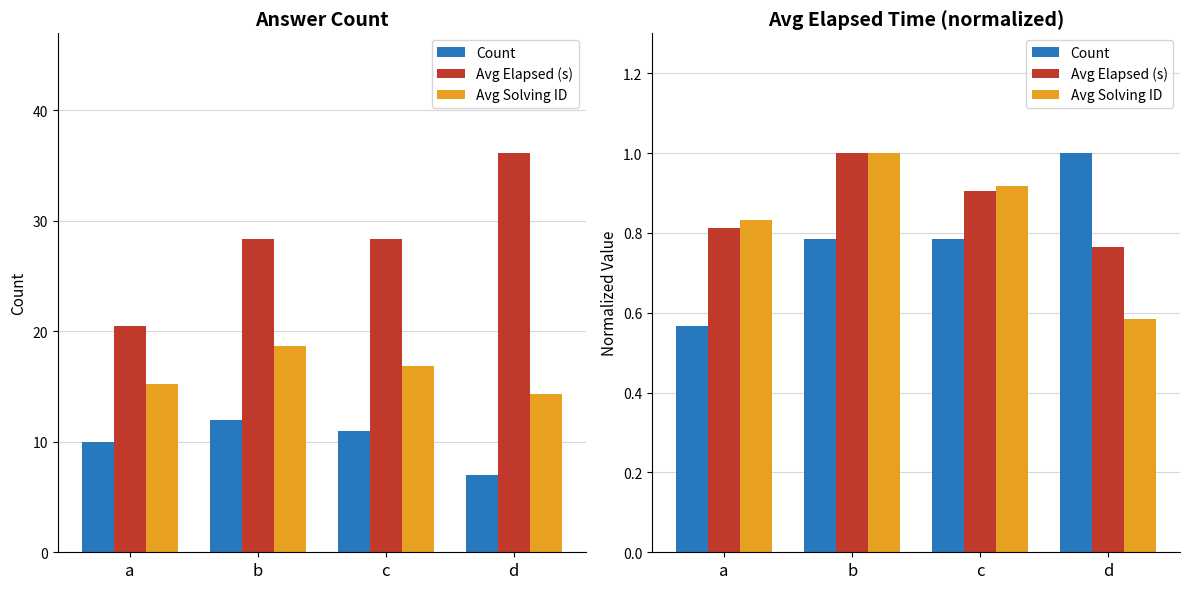

The Avg Solving ID series shows 0.9 at d. True or false?

False